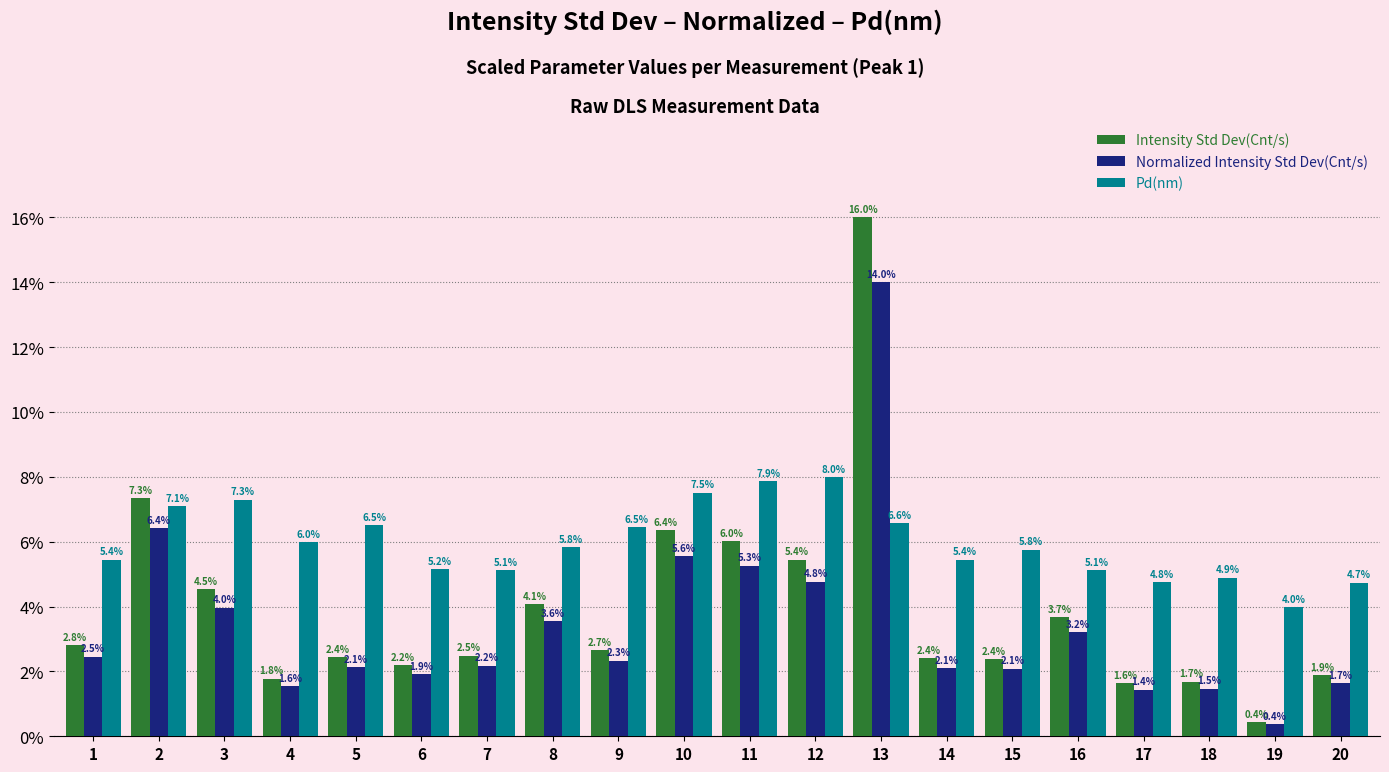

What is the difference between the second highest and second lowest values in the Normalized Intensity Std Dev(Cnt/s) series?

5.0